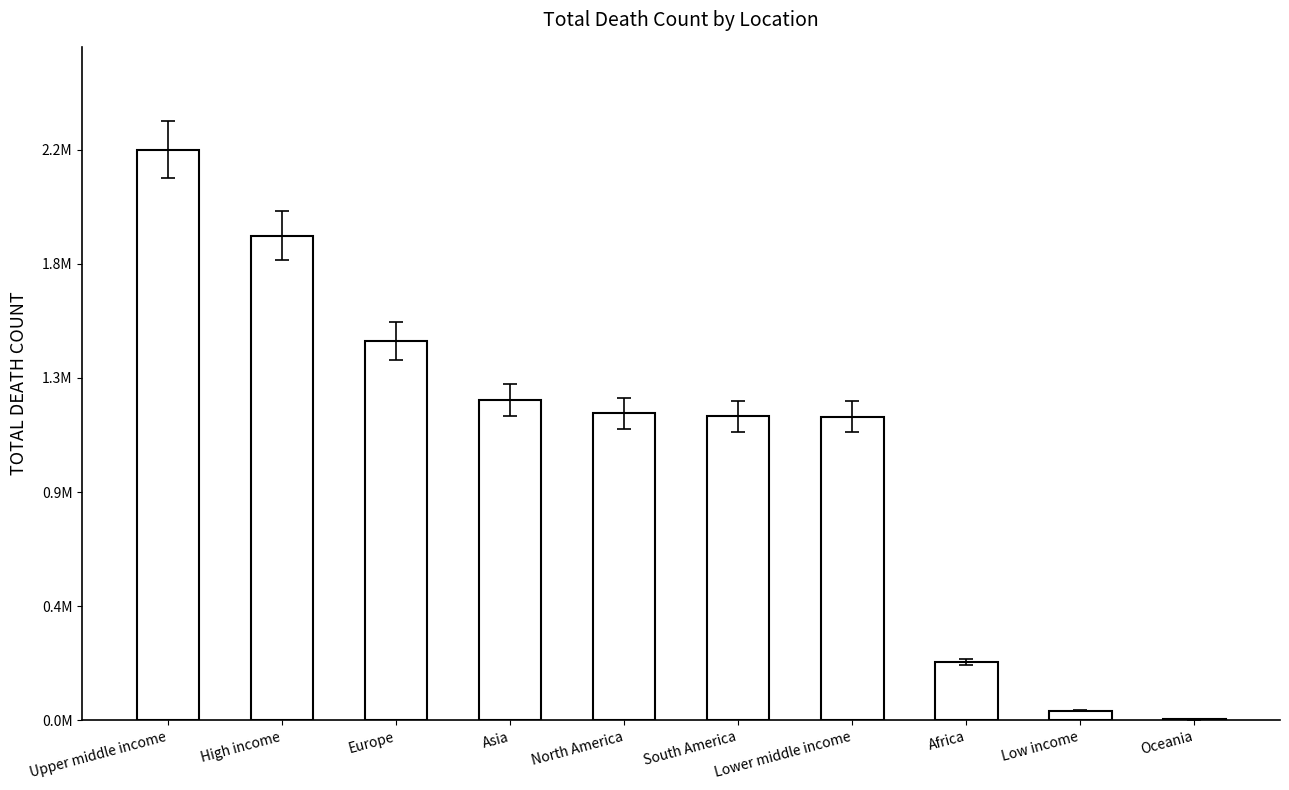

Are the bars horizontal?

No